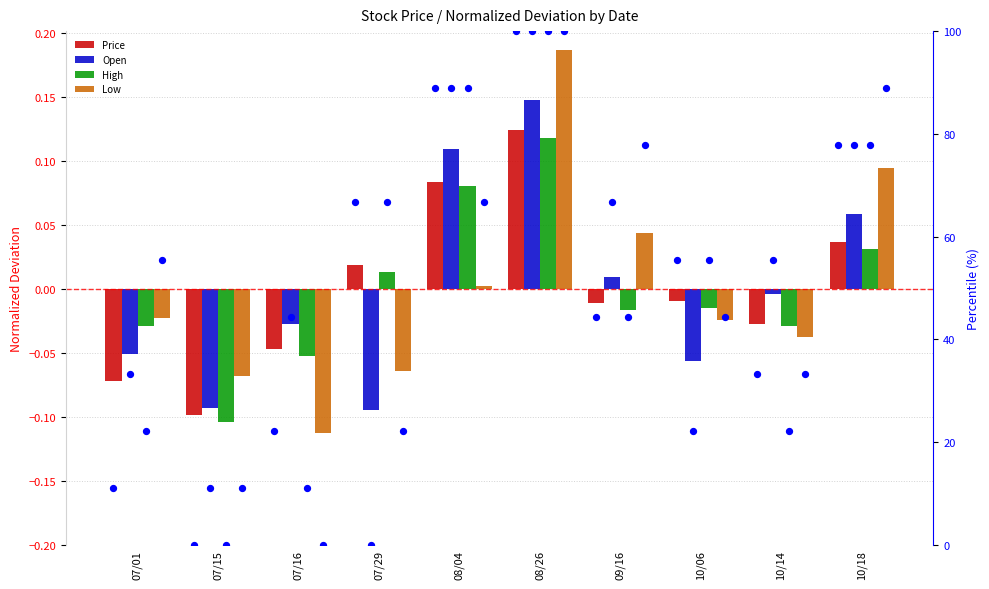

At how many categories does at least one series exceed 0?

5